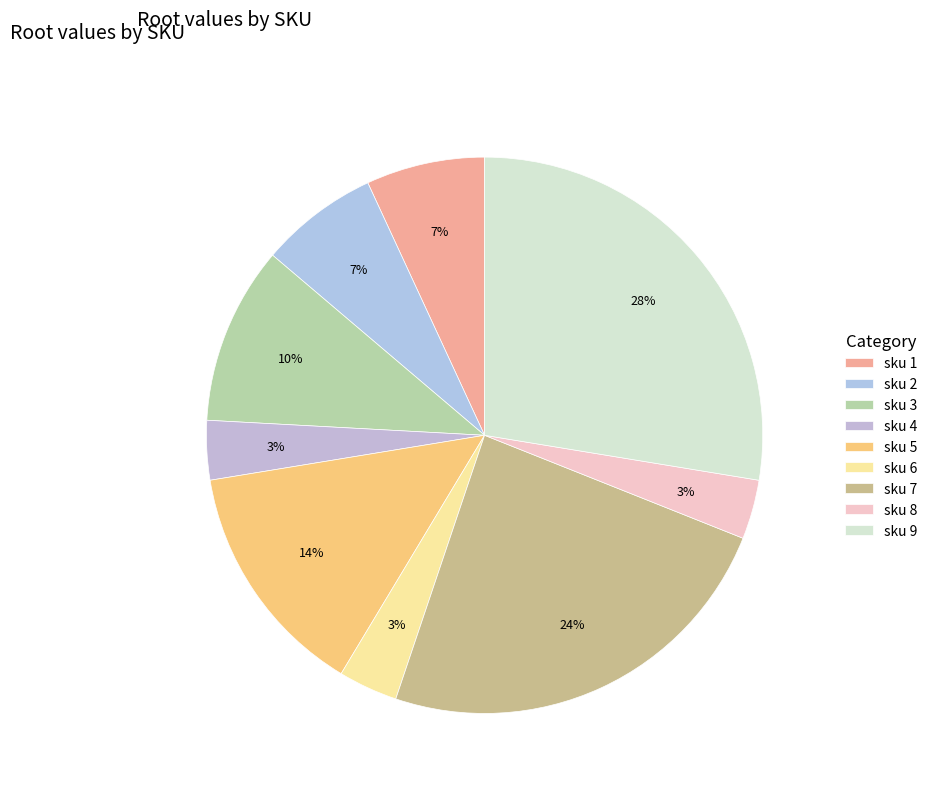

Count the number of slices in the pie.

9